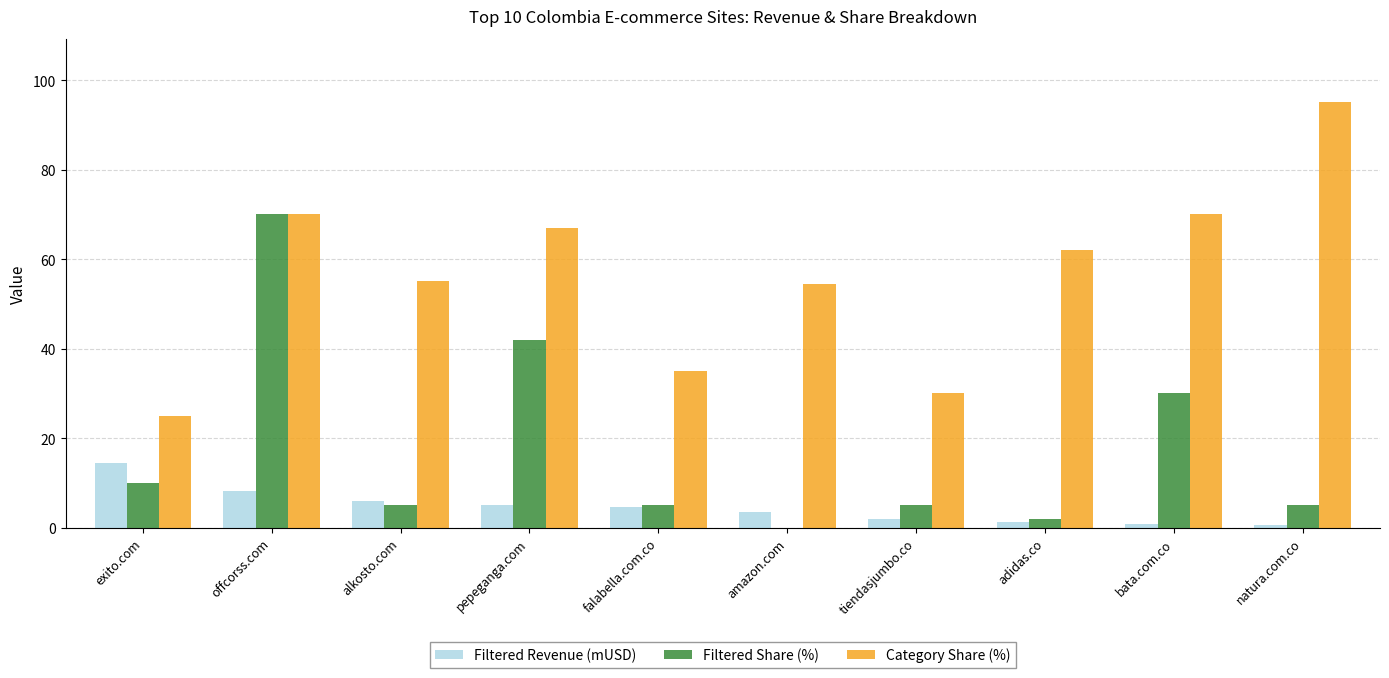

Which series changed the most between pepeganga.com and amazon.com?

Filtered Share (%)